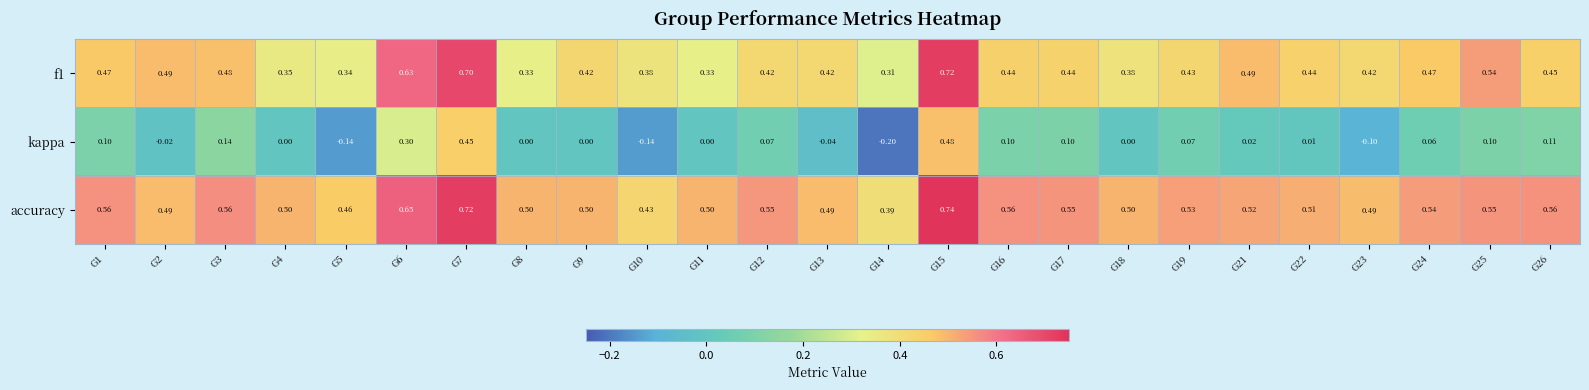

Is the value of f1 at G11 greater than the value of kappa at G26?

Yes